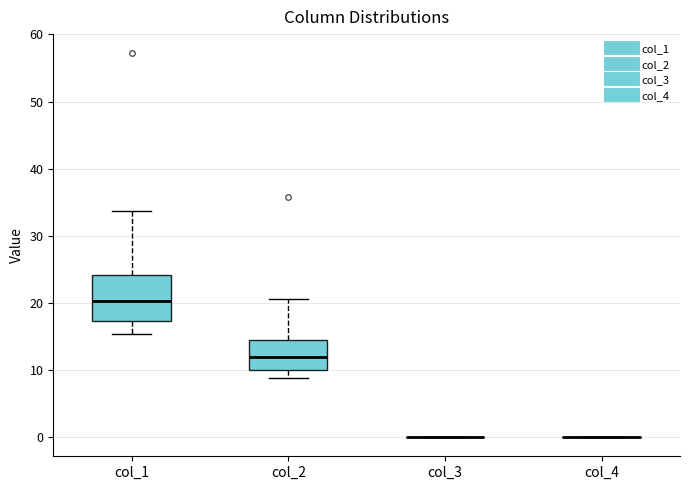

Comparing the boxes themselves (not the whiskers), which one is the tallest?

col_1